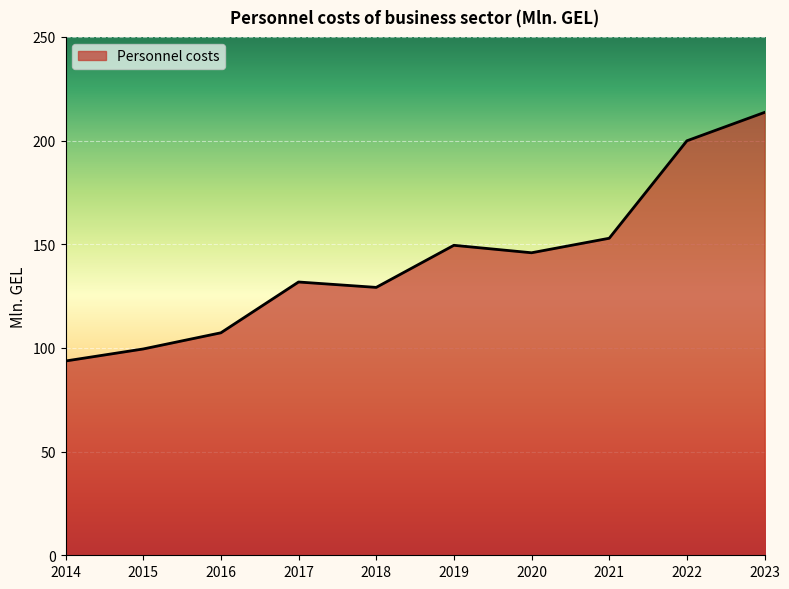

What is the sum of the values at 2017 and 2022?

331.7